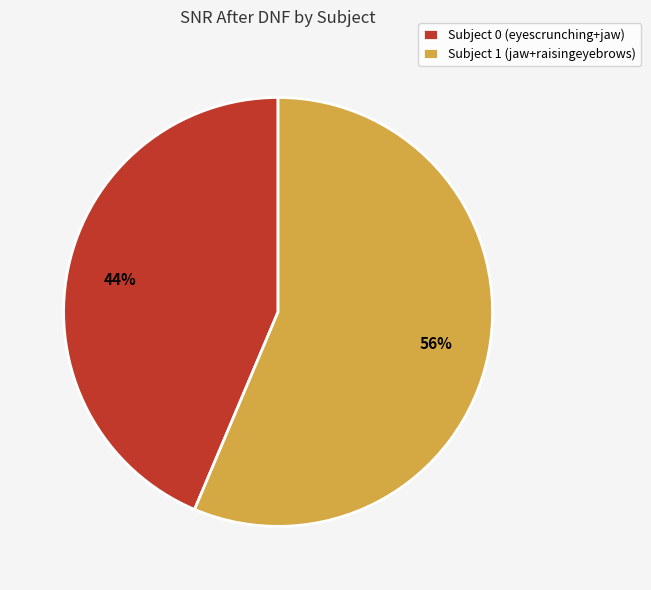

Which slice is the largest?

Subject 1 (jaw+raisingeyebrows)